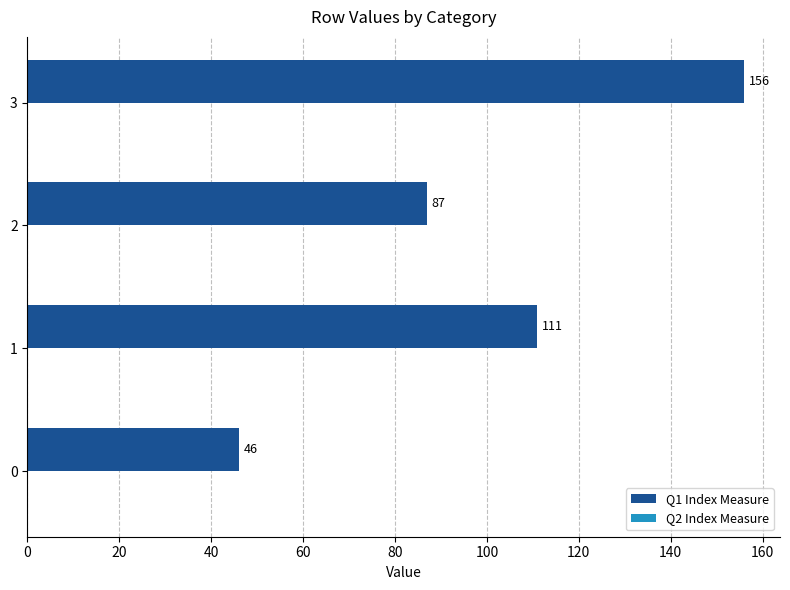

What is the average value?

100